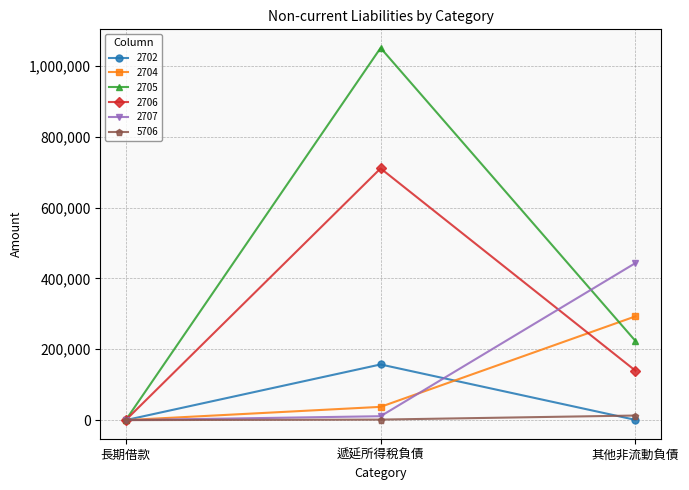

At which label does 2706 reach its peak?

遞延所得稅負債